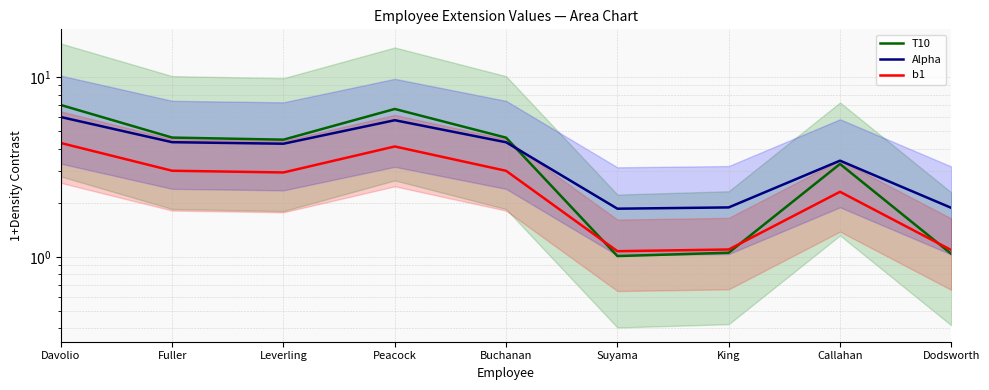

The Alpha series shows 2.1 at Peacock. True or false?

False